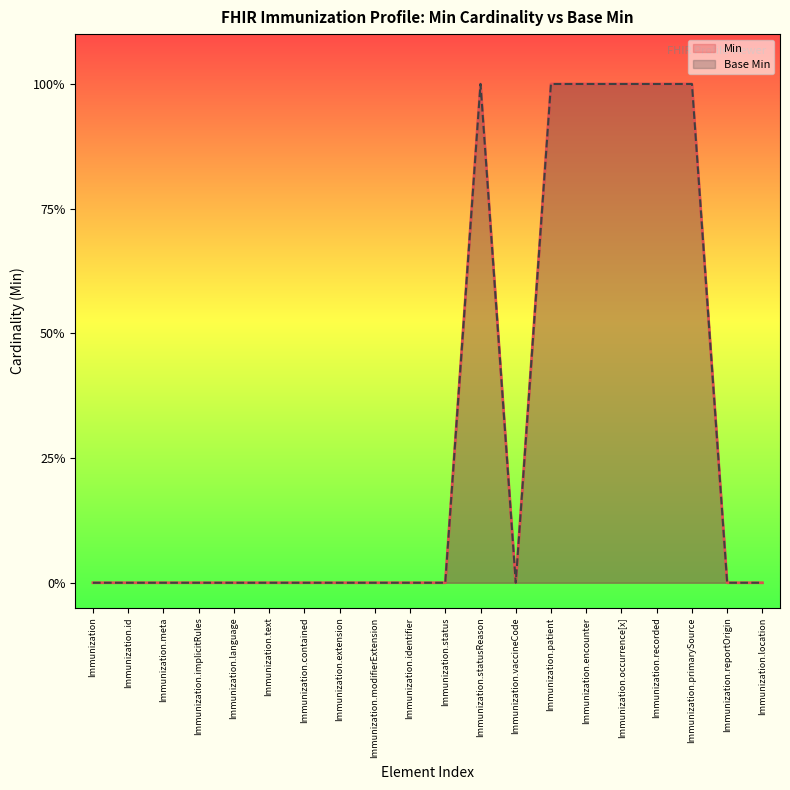

Reading left to right, list all the values displayed in this chart.

Min: 0	0	0	0	0	0	0	0	0	0	0	1	0	1	1	1	1	1	0	0
Base Min: 0	0	0	0	0	0	0	0	0	0	0	1	0	1	1	1	1	1	0	0